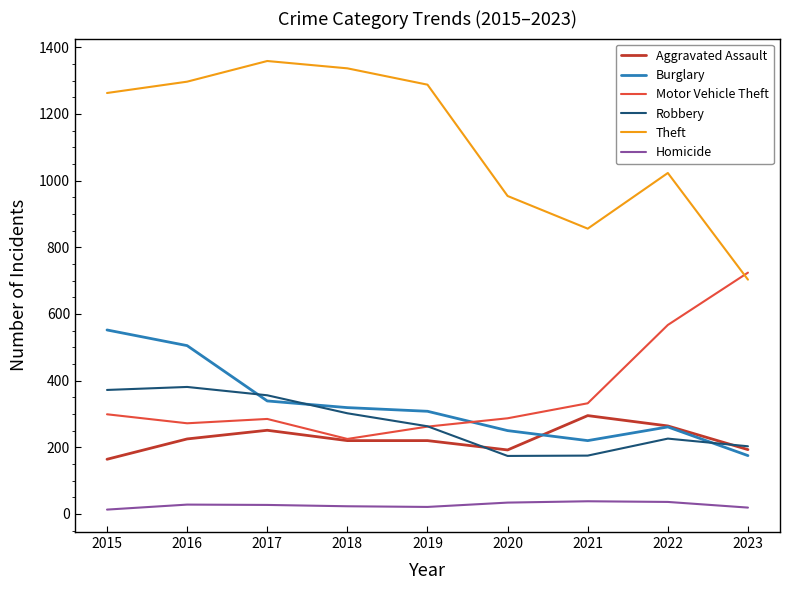

What is the minimum value for Theft?

703